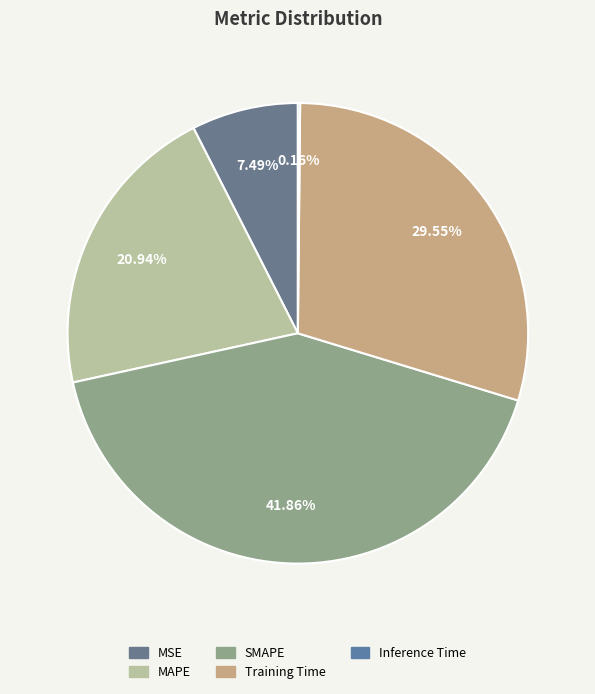

How many segments does this pie chart have?

5